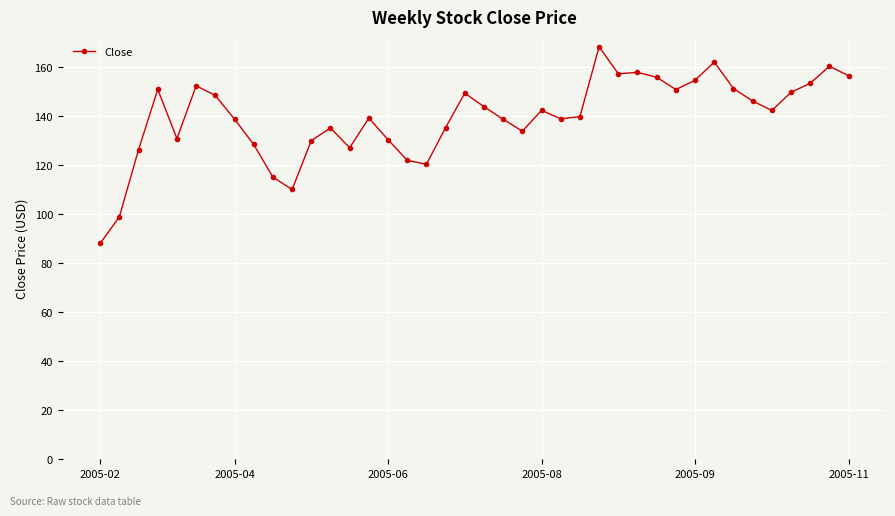

True or false: there are more than 2 points higher than both neighbors.

True